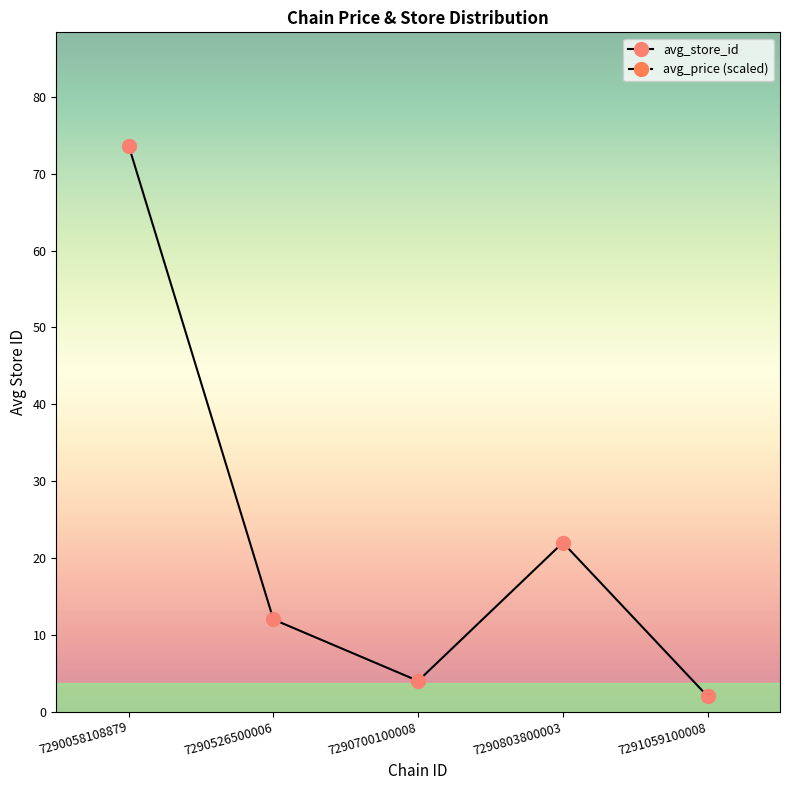

Reading right to left, extract all data points from this chart.

avg_price: 180.0	180.0	180.0	580.0	180.0
avg_store_id: 2.0	22.0	4.0	12.0	73.7